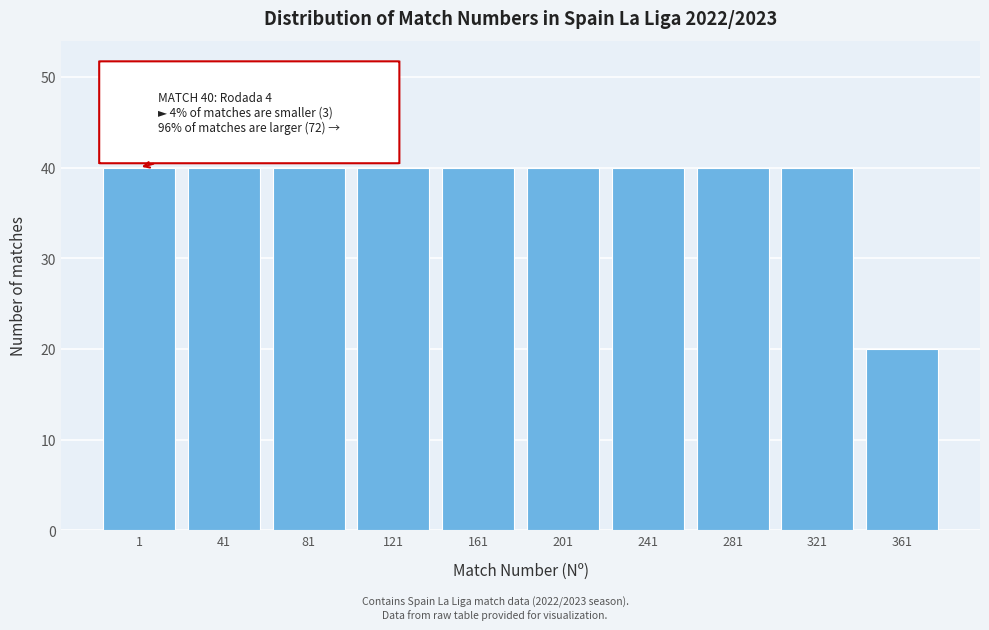

Reading right to left, extract all data points from this chart.

361=20	321=40	281=40	241=40	201=40	161=40	121=40	81=40	41=40	1=40